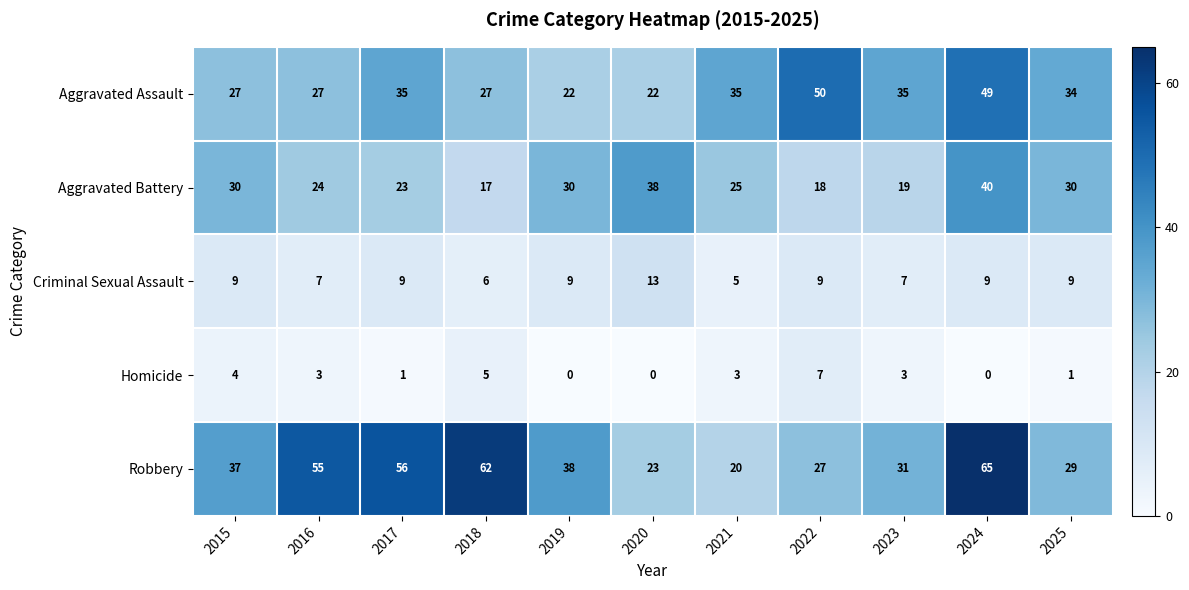

What is the difference between the highest and lowest values at 2024?

65